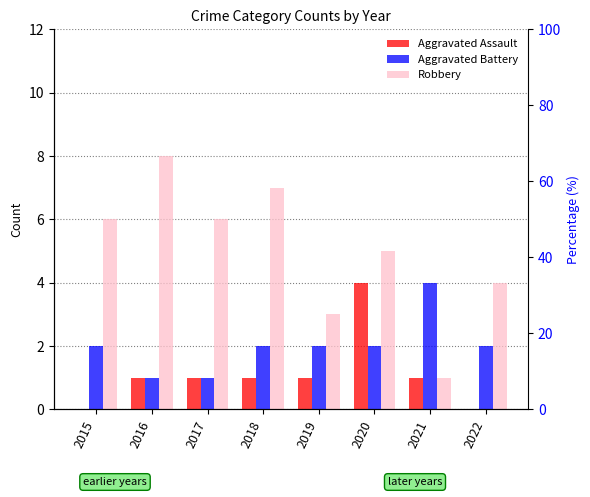

At how many categories does at least one series exceed 5?

4